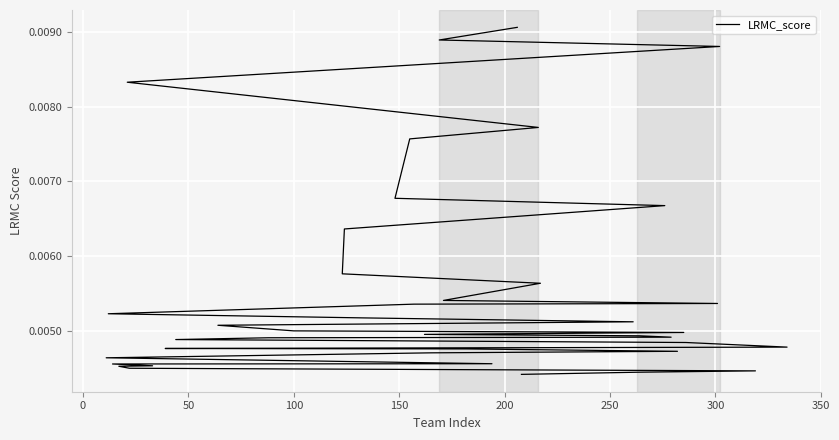

True or false: the data has more than 1 interior local peaks.

False